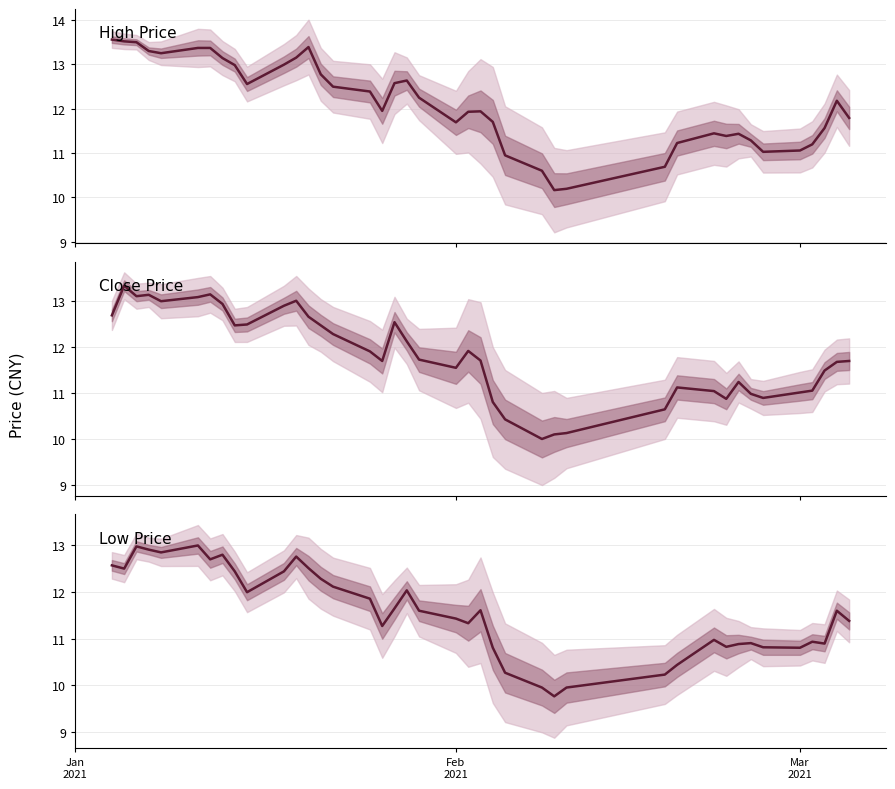

List the series in order of their peak value, lowest first.

low, close, high